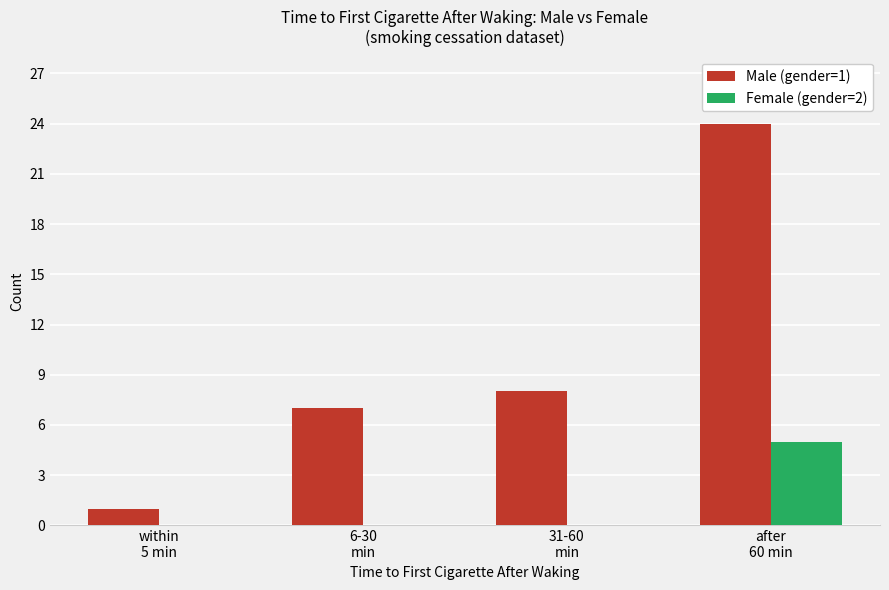

Which series has the largest total across all categories?

Male (gender=1)